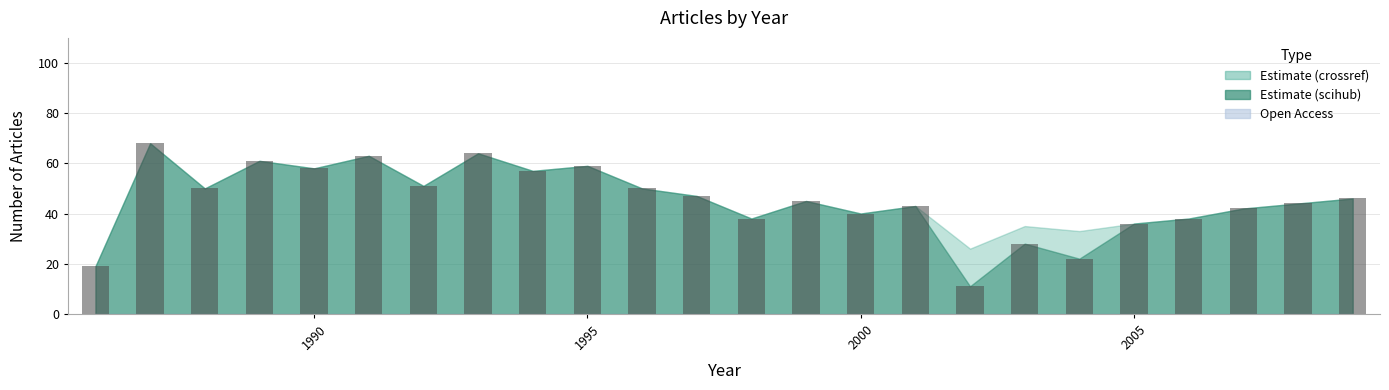

What is the minimum value shown in the chart?

11